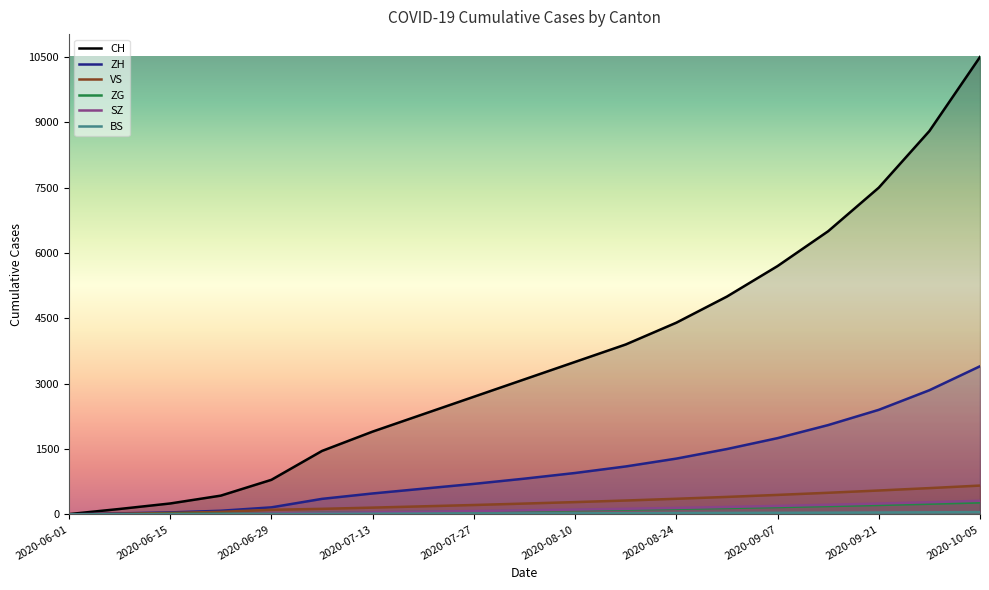

Reading right to left, what are all the values shown in this chart?

CH: 10500	8800	7500	6500	5700	5000	4400	3900	3500	3100	2700	2300	1900	1456	793	430	250	124	6
ZH: 3400	2850	2400	2050	1750	1500	1280	1100	950	820	700	590	480	356	161	83	45	23	0
VS: 661	603	548	496	447	401	358	318	282	248	215	185	155	127	105	58	32	15	1
ZG: 274	244	216	191	168	147	128	111	96	82	69	57	46	36	21	14	11	1	0
SZ: 312	279	248	220	194	170	148	128	110	93	77	62	48	35	21	6	1	0	0
BS: 52	47	43	39	36	33	30	27	24	22	20	18	15	12	7	7	5	4	0